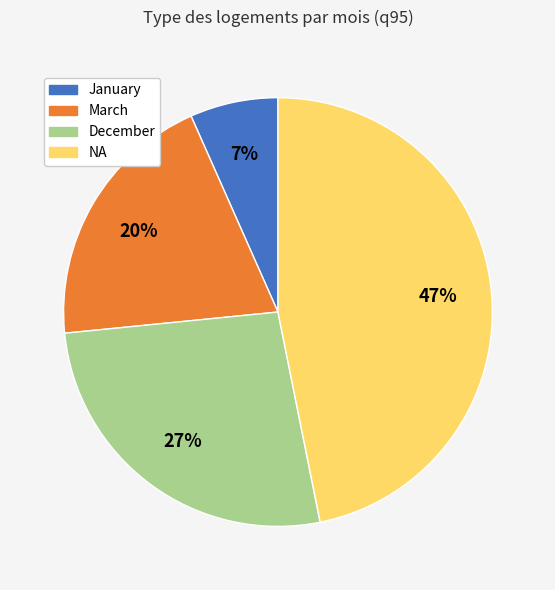

Is there a majority slice in this chart?

No